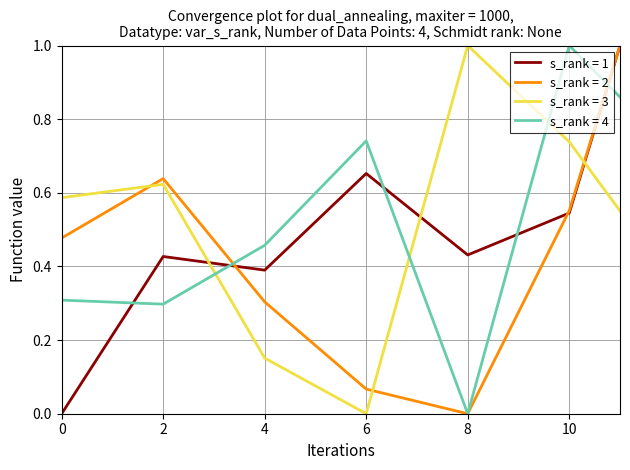

Does the chart have visible grid lines?

Yes